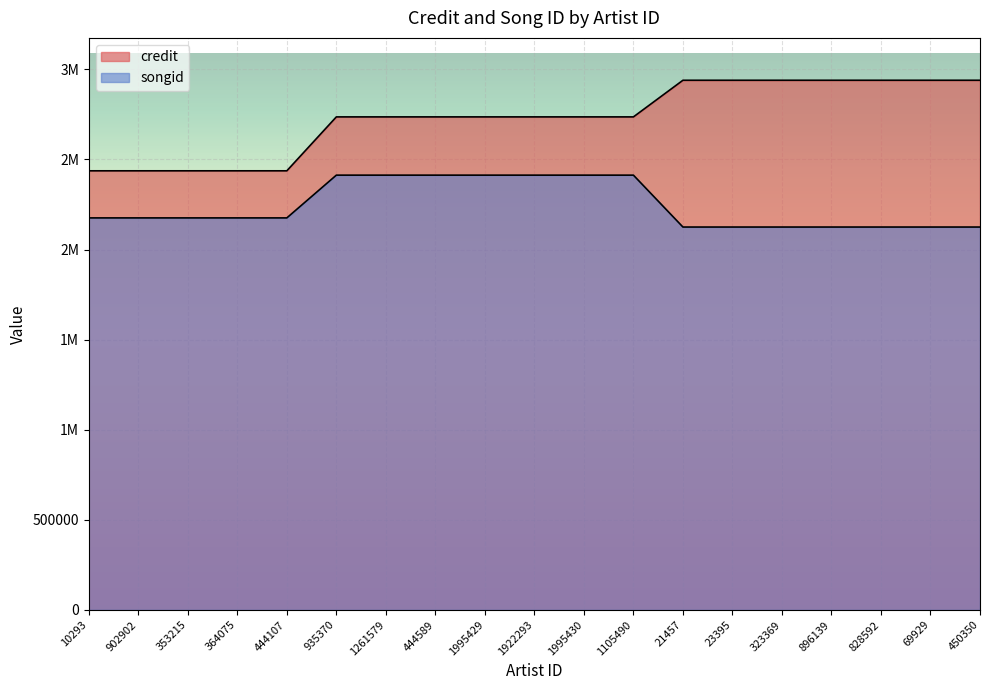

What position from the right is 353215?

17